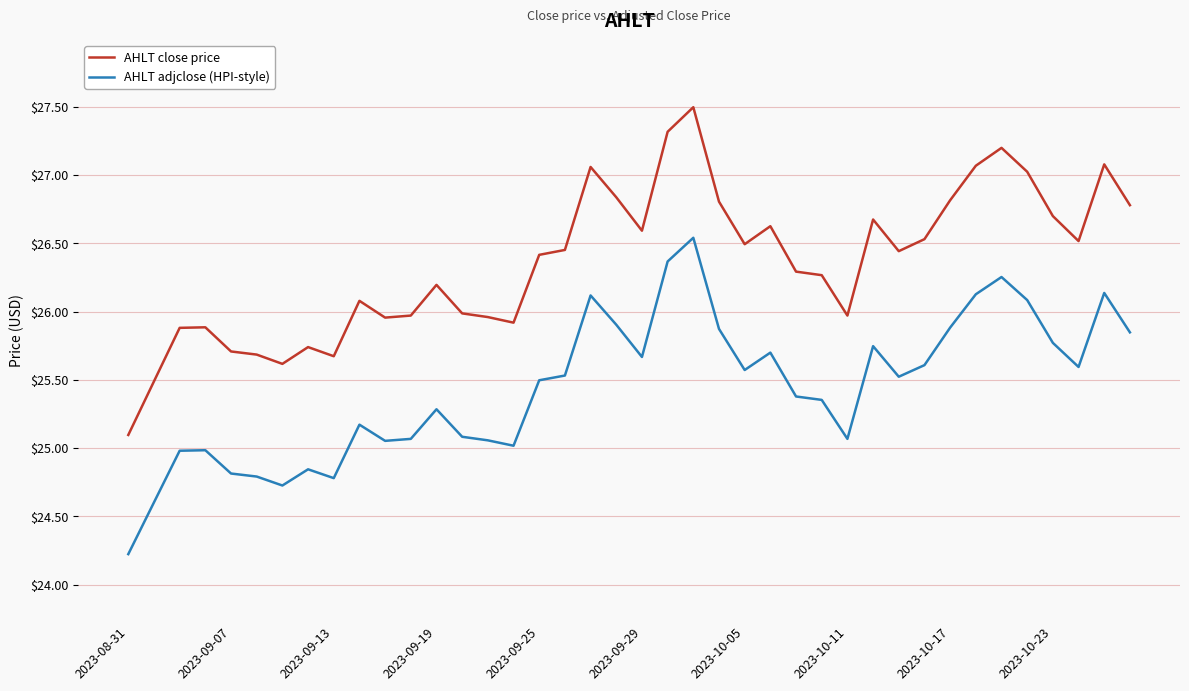

What is the sum of all AHLT close price values?

1054.3